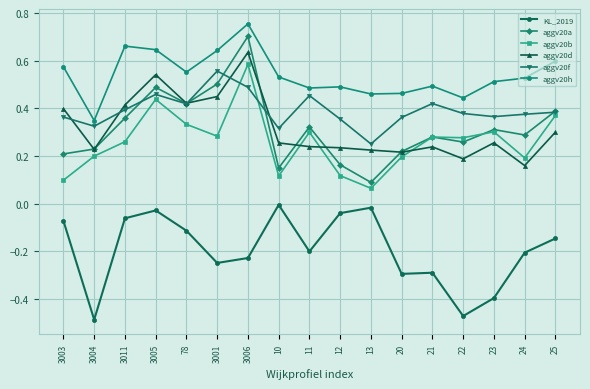

Which label corresponds to the largest value in the chart?

3006